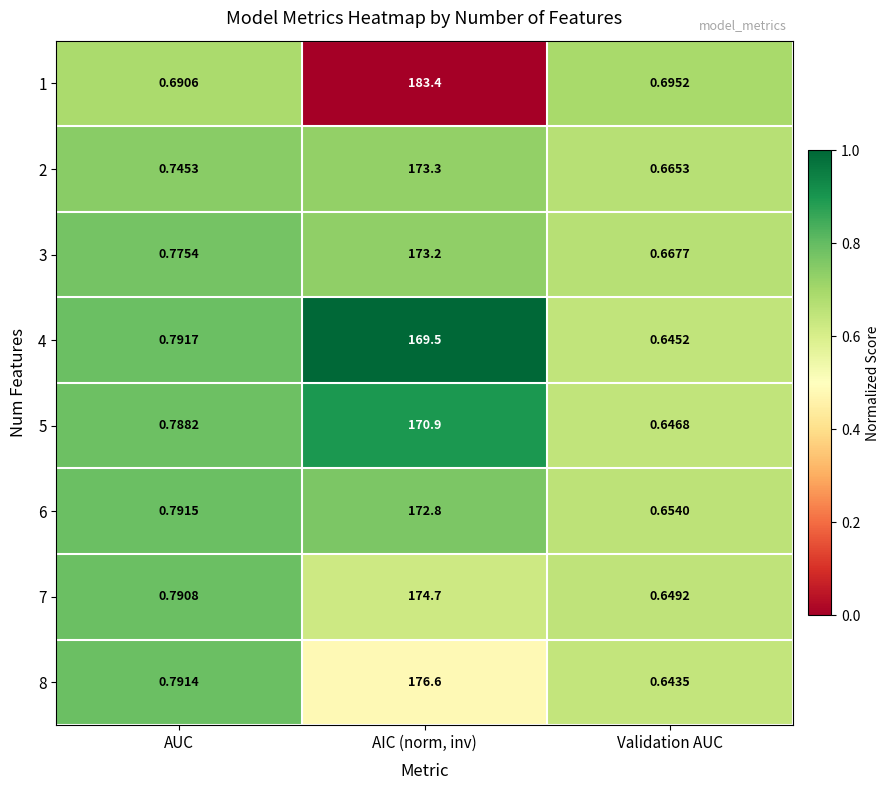

At which category is the sum across all series the highest?

AIC (norm, inv)